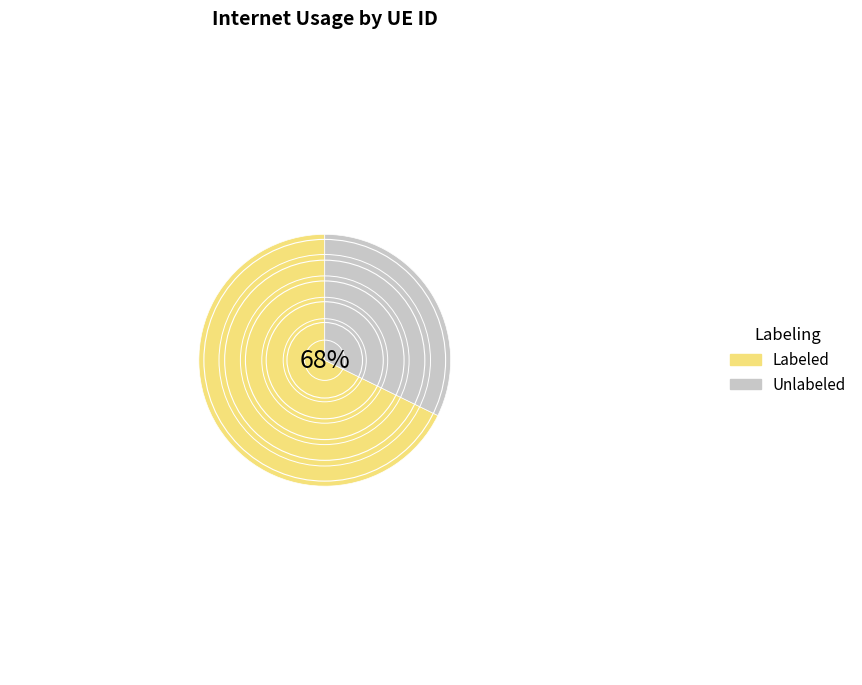

Combined, what portion of the pie is 634061 and 645455?

27.1%